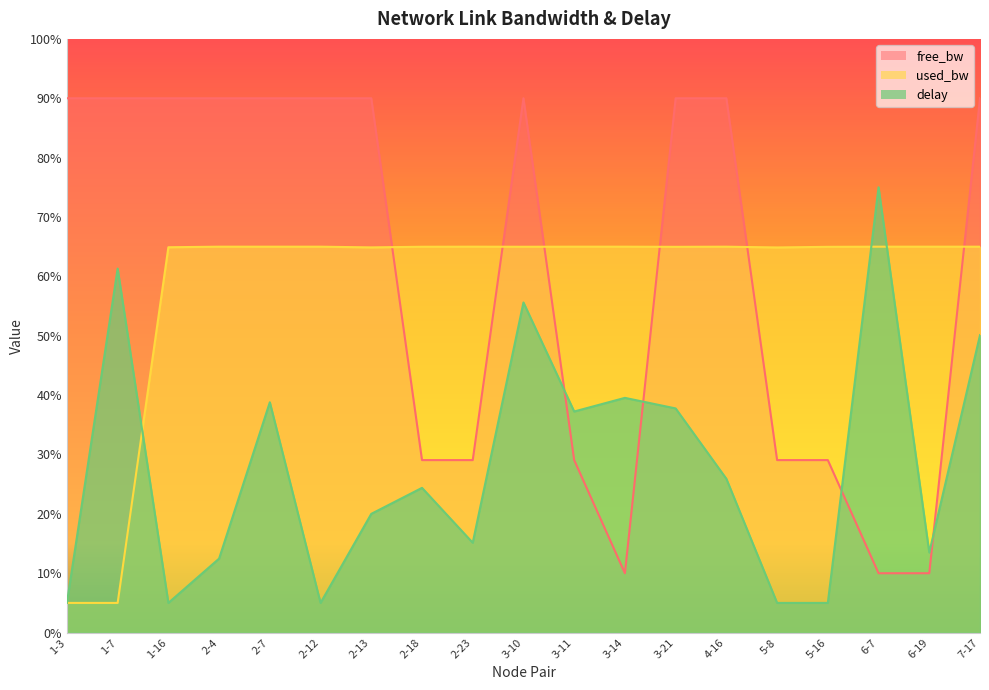

Which series has the largest total across all categories?

free_bw